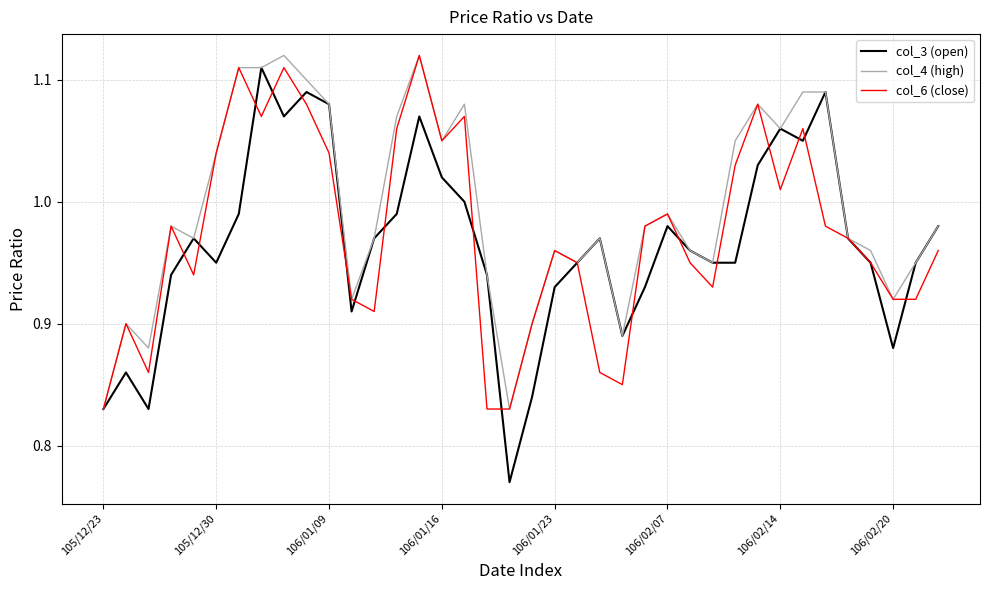

What is the sum of all col_4 (high) values?

37.8